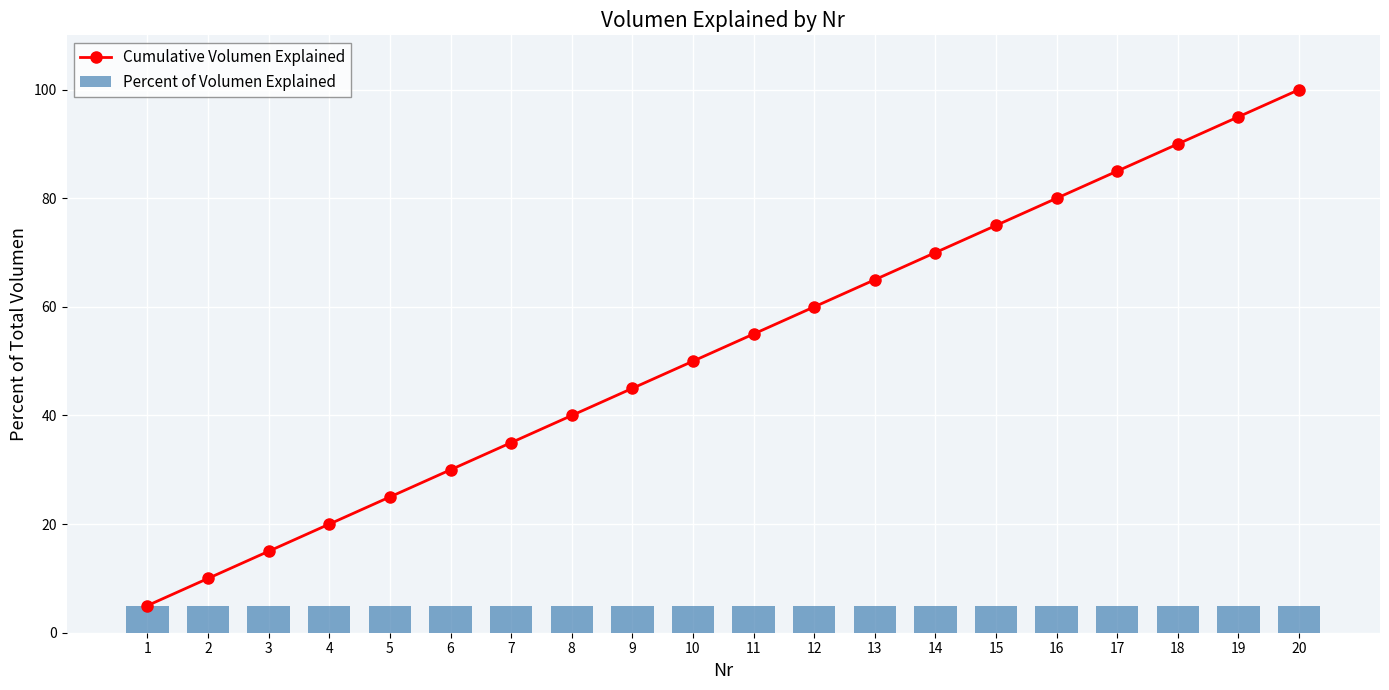

Does the chart contain any negative values?

No